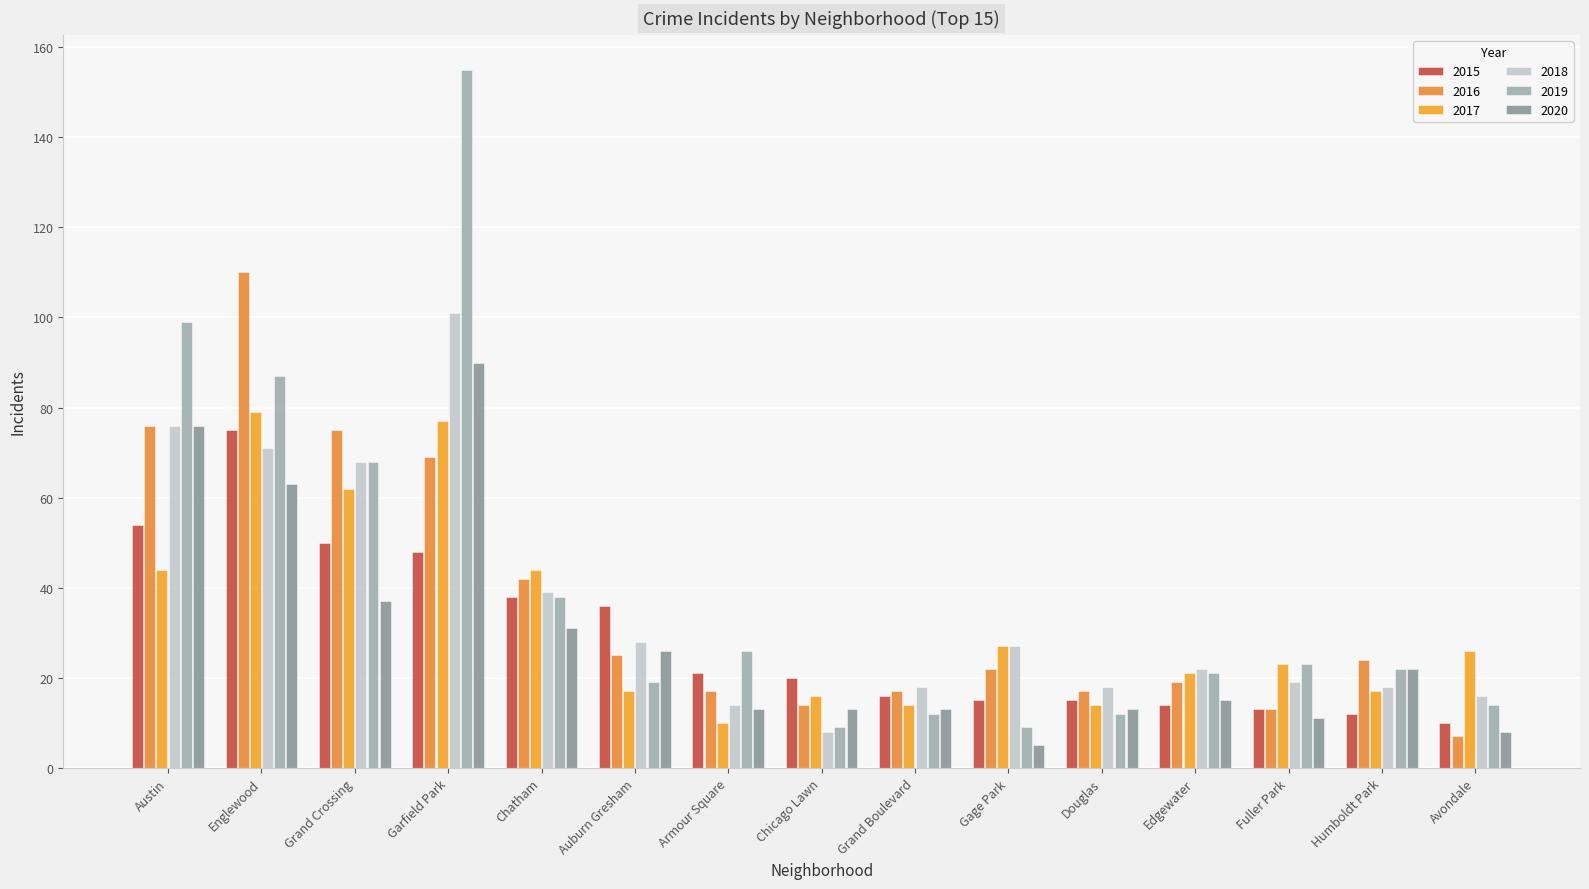

What position from the left is Austin?

1